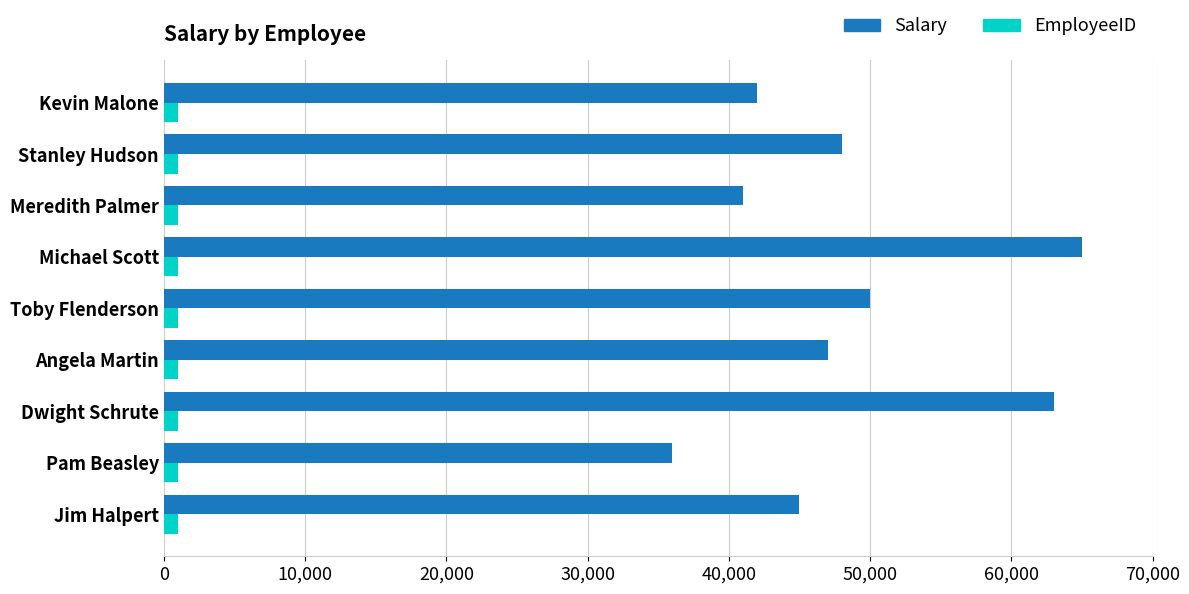

The Salary series shows 64005 at Meredith Palmer. True or false?

False